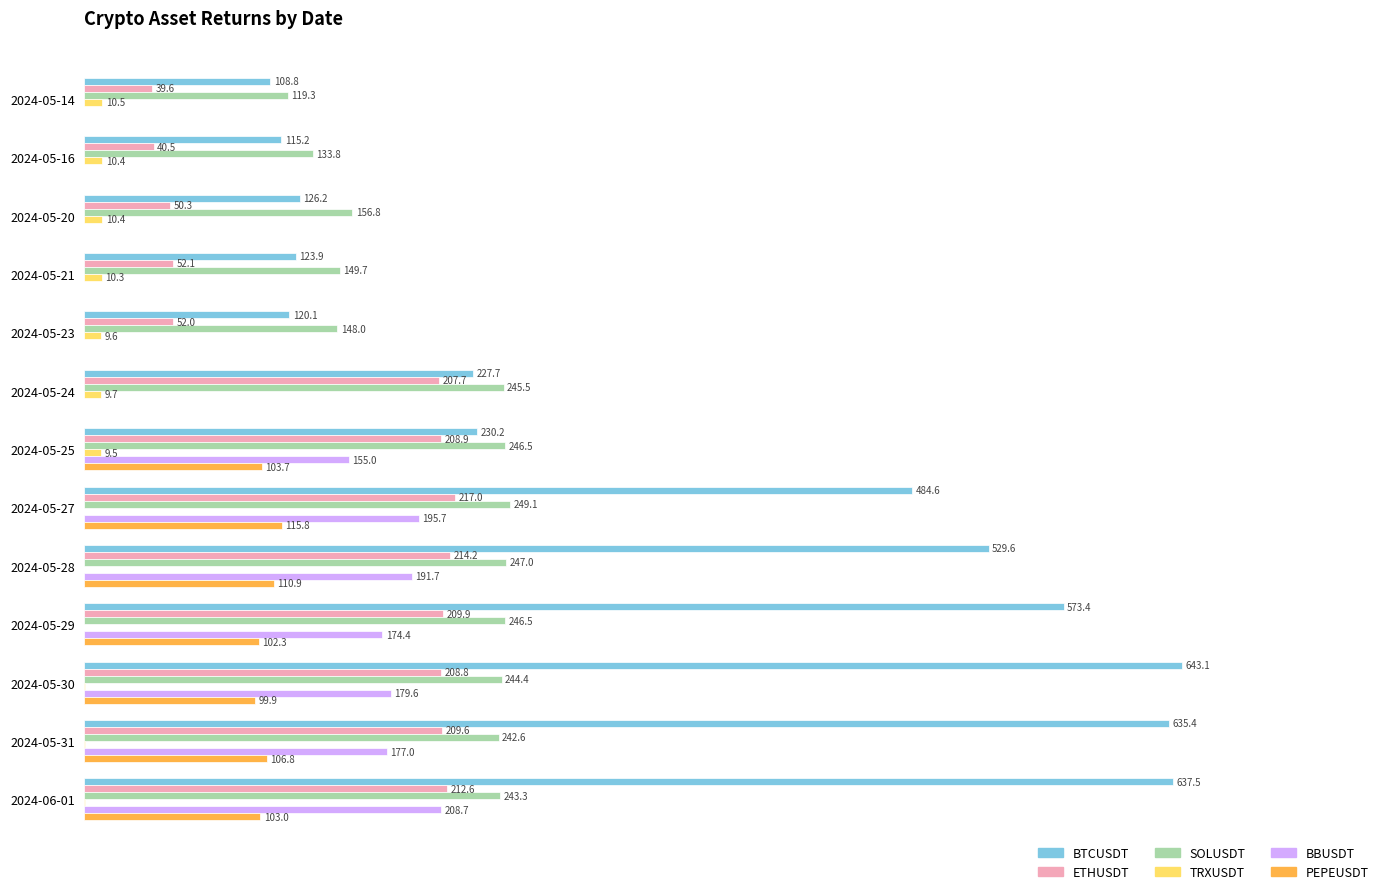

At which label is SOLUSDT closest to 184?

2024-05-20